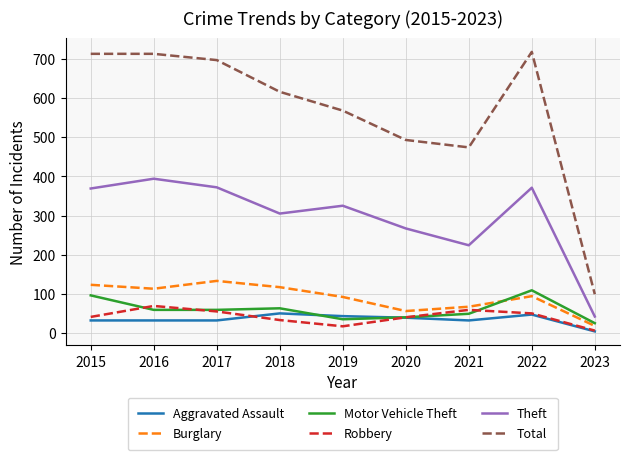

Between 2020 and 2023, which series saw the biggest shift?

Total